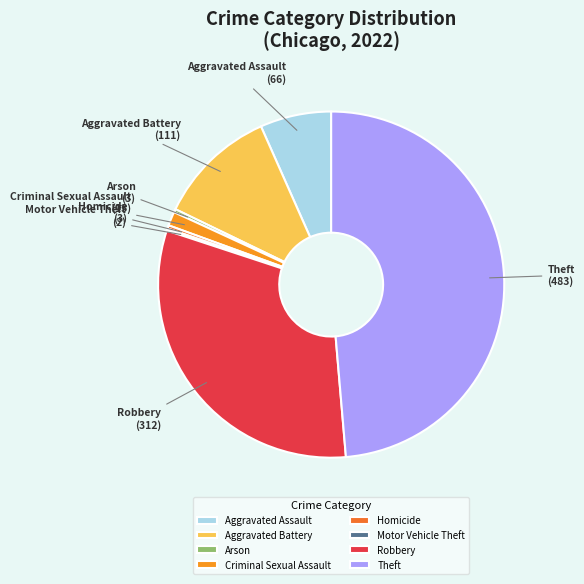

Is Robbery the majority of the pie?

No